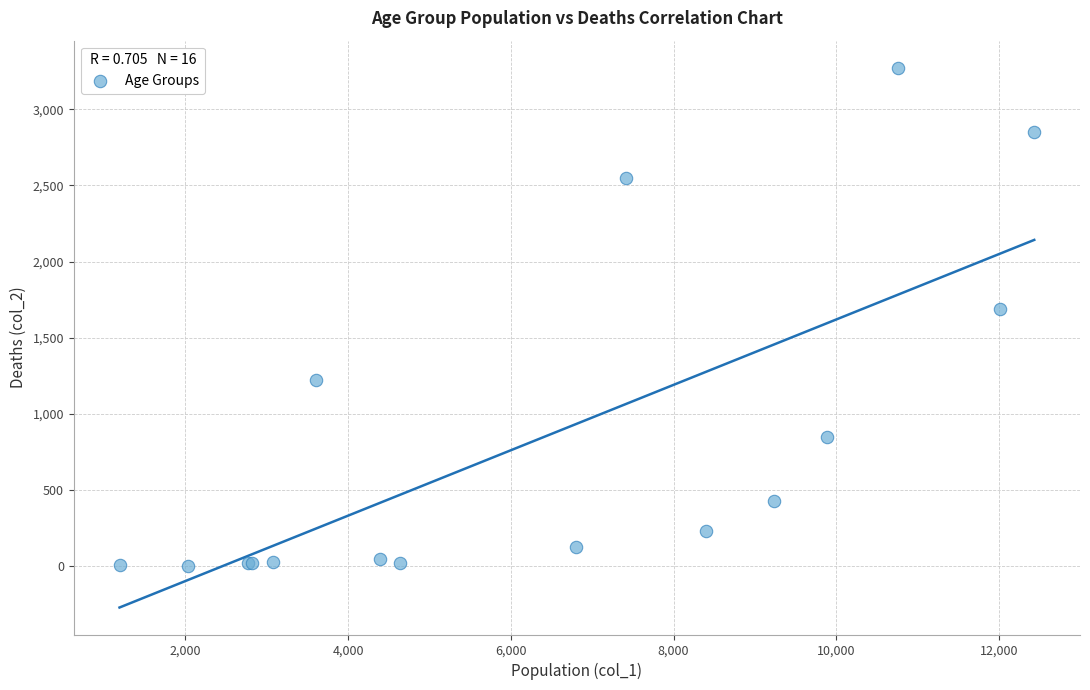

What Y value in the scatter plot is closest to 1638?

1690